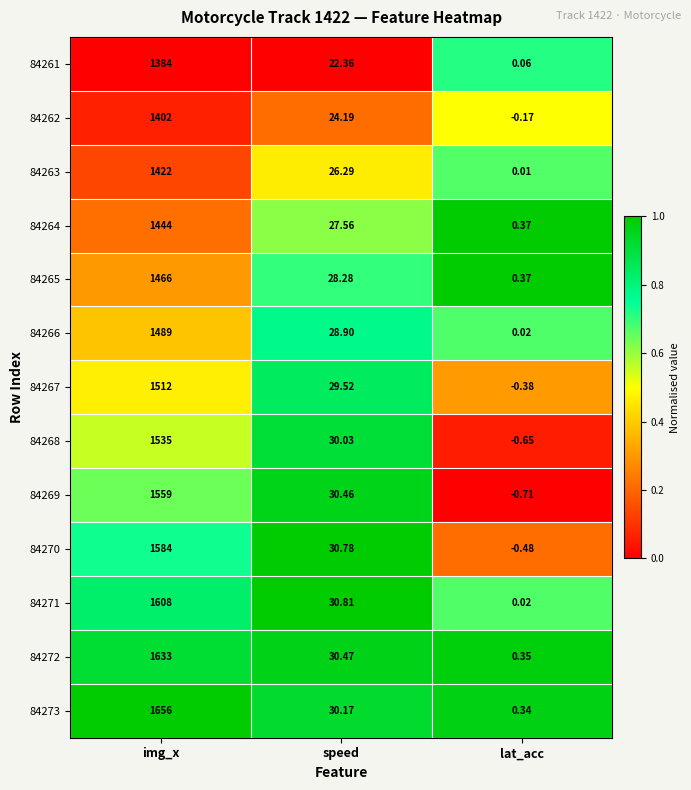

At how many categories does at least one series exceed 0?

3